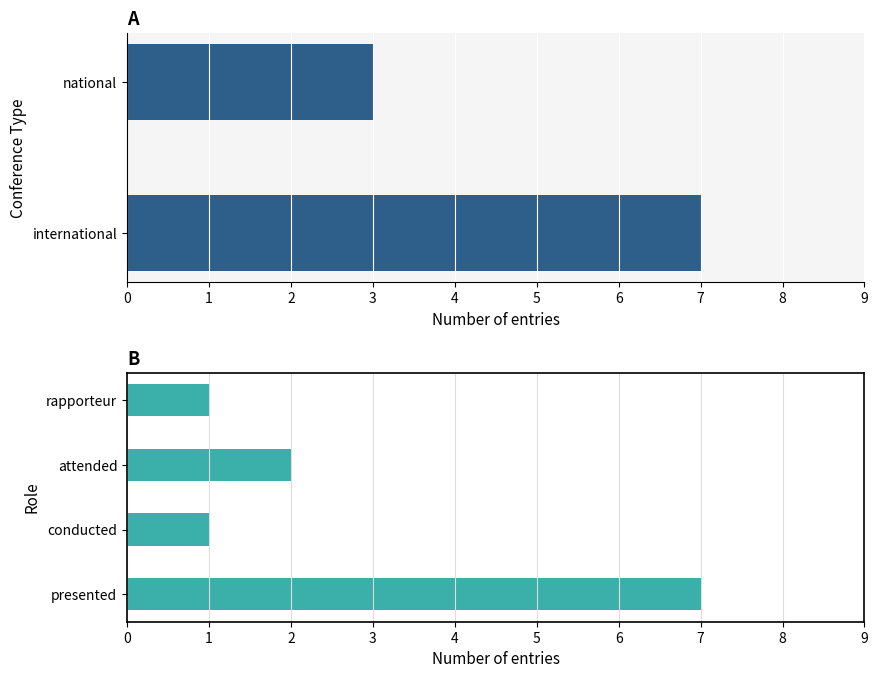

What is the average value?

3